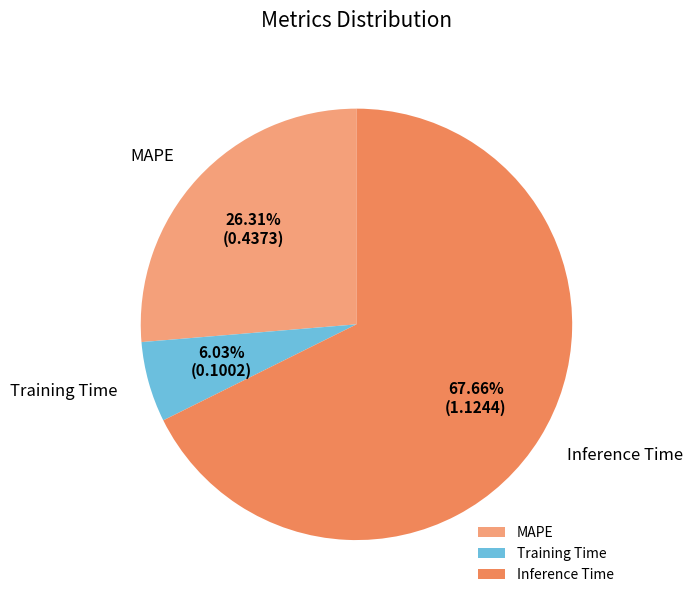

Which has a higher value, MAPE or Training Time?

MAPE